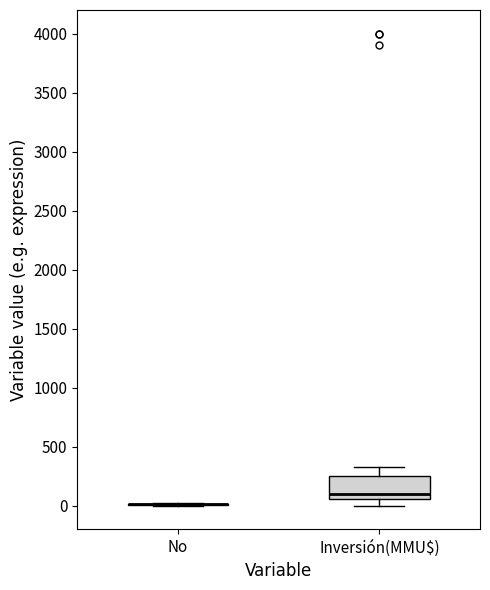

Reading left to right, transcribe this box plot: for each box, give where its median line is, the range the box spans, and where its two whiskers end, as read against the y-axis. The values are not printed on the chart, so give them approximately, as read against the axis.

No: box collapsed to a line at 0, whiskers 0 to 50
Inversión(MMU$): median 100, box 50 to 250, whiskers 0 to 350